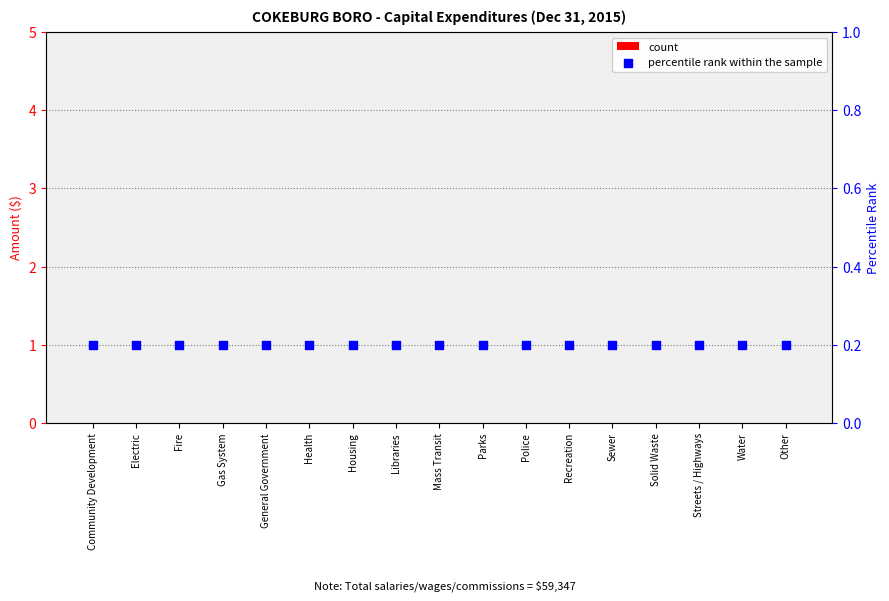

What is the total value across all series at Police?

0.2